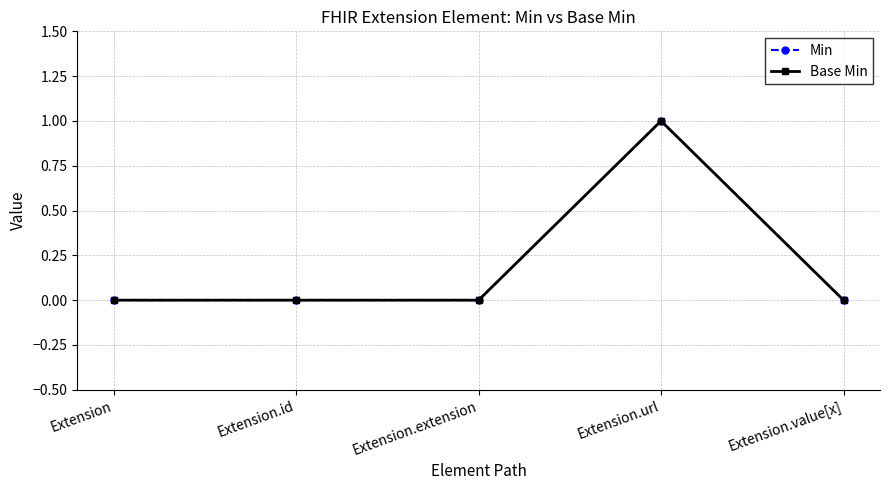

True or false: Base Min and Min intersect in this chart.

False